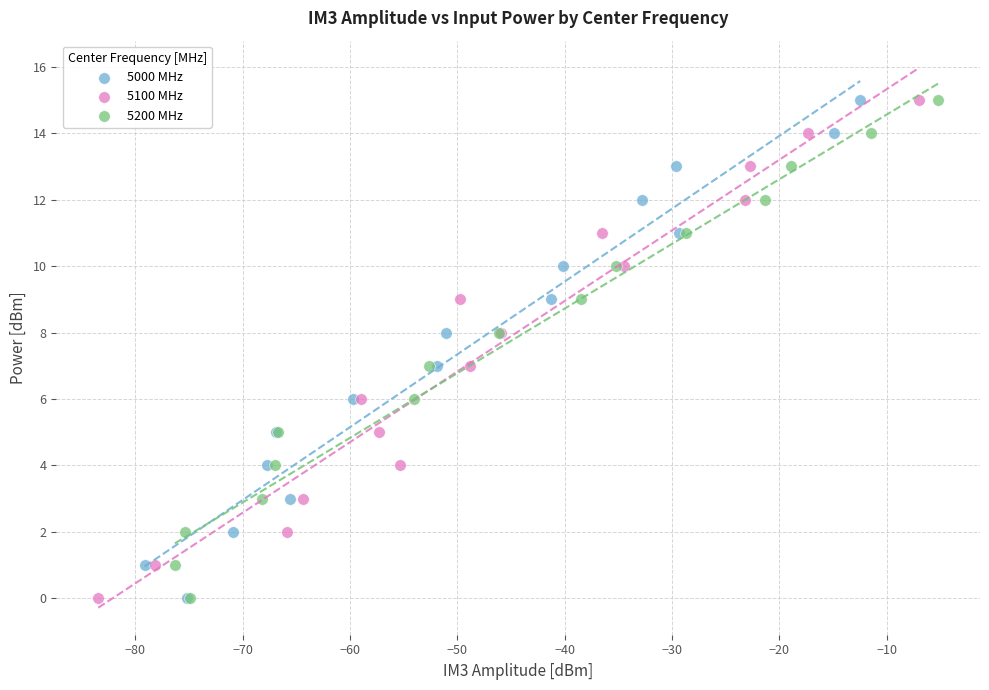

What are all the series names shown in the legend?

5000 MHz, 5100 MHz, 5200 MHz